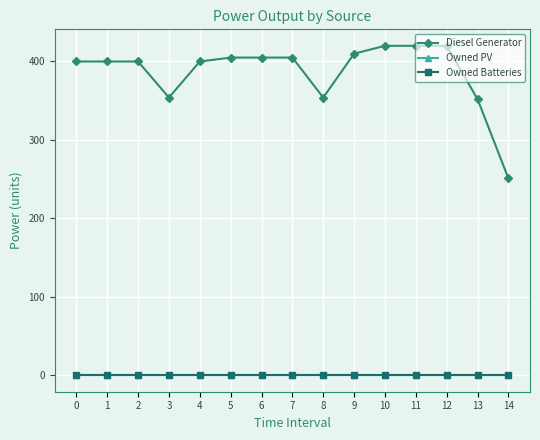

True or false: Diesel Generator and Owned Batteries intersect in this chart.

False